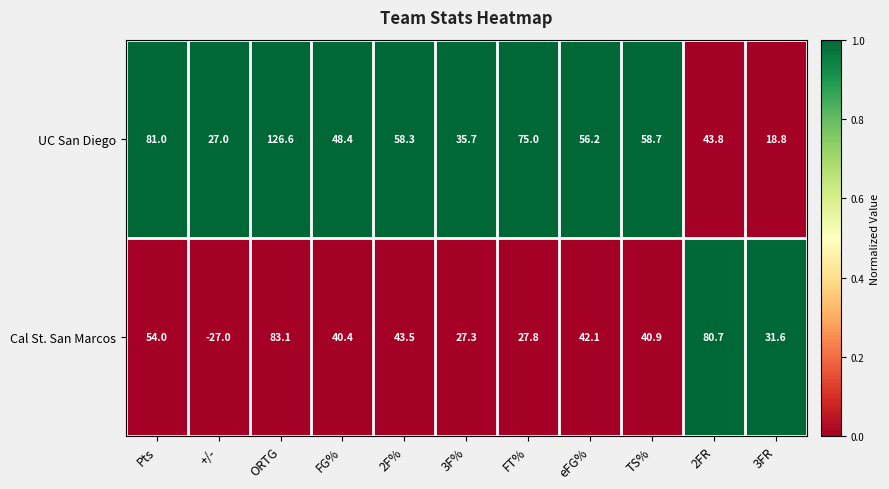

Is it true that UC San Diego equals 48.4 at Pts?

False